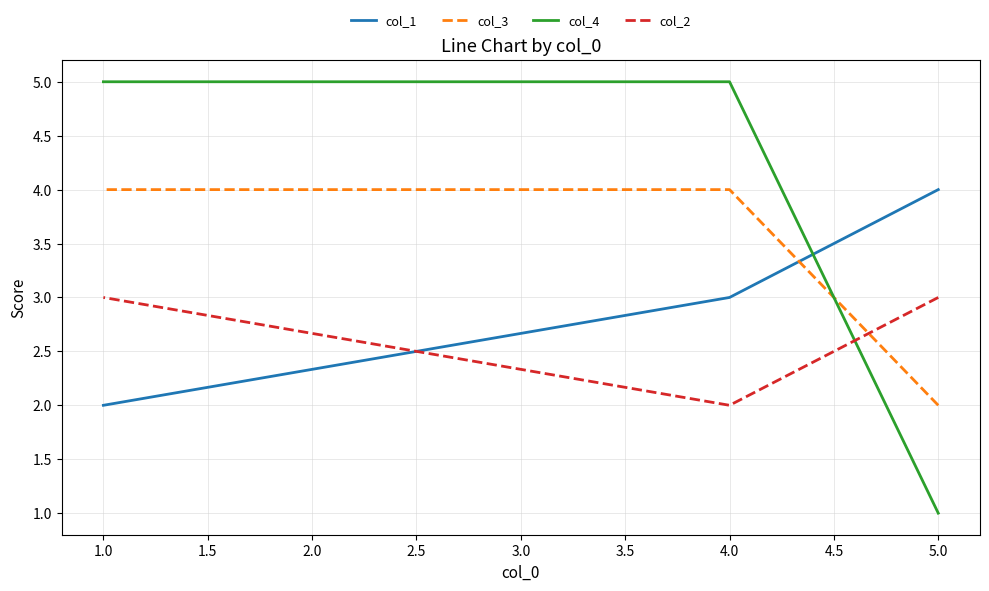

Is the value of col_2 at 5.0 greater than the value of col_3 at 4.0?

No